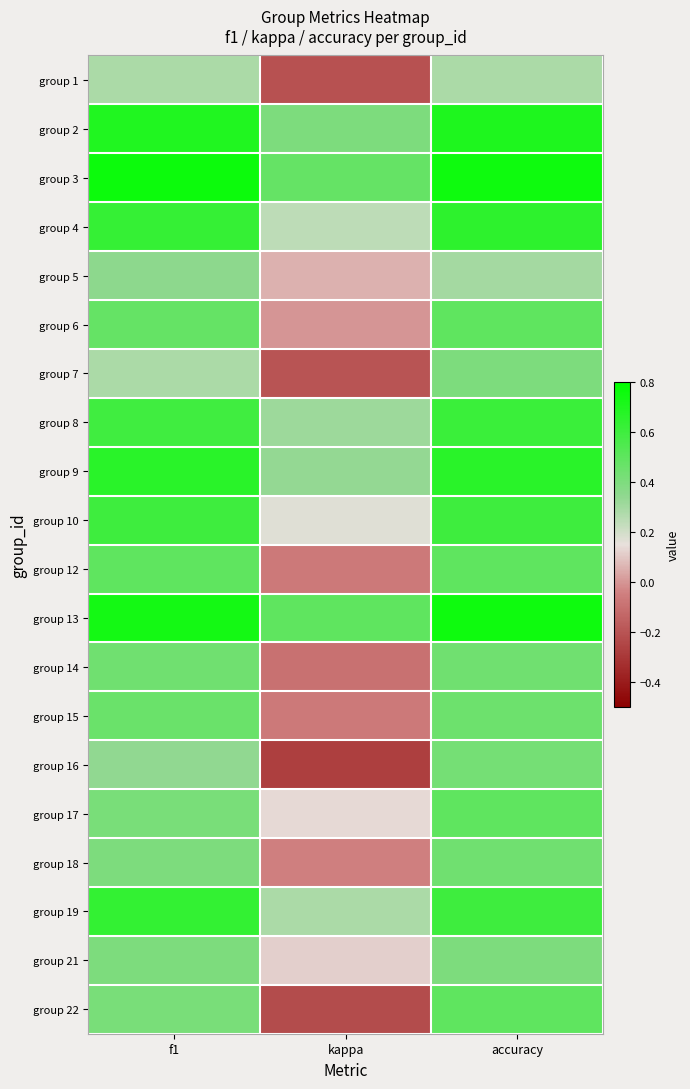

What is the maximum value shown in the chart?

0.8